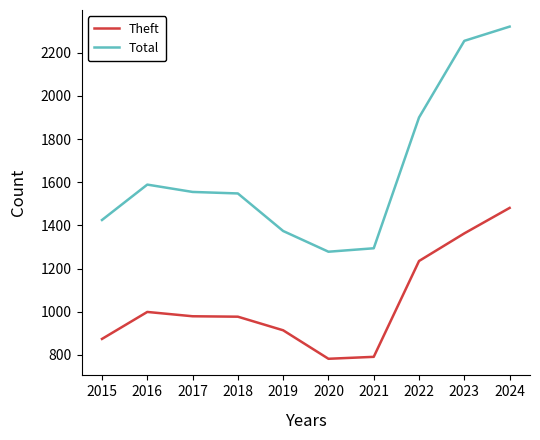

At which label does Total reach its peak?

2024